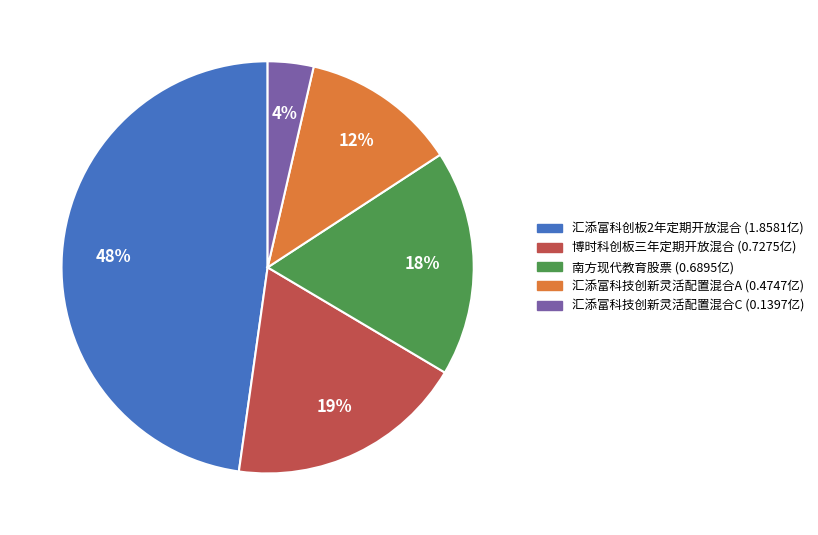

To the nearest percent, what is the difference between the largest and smallest slice percentages?

44%